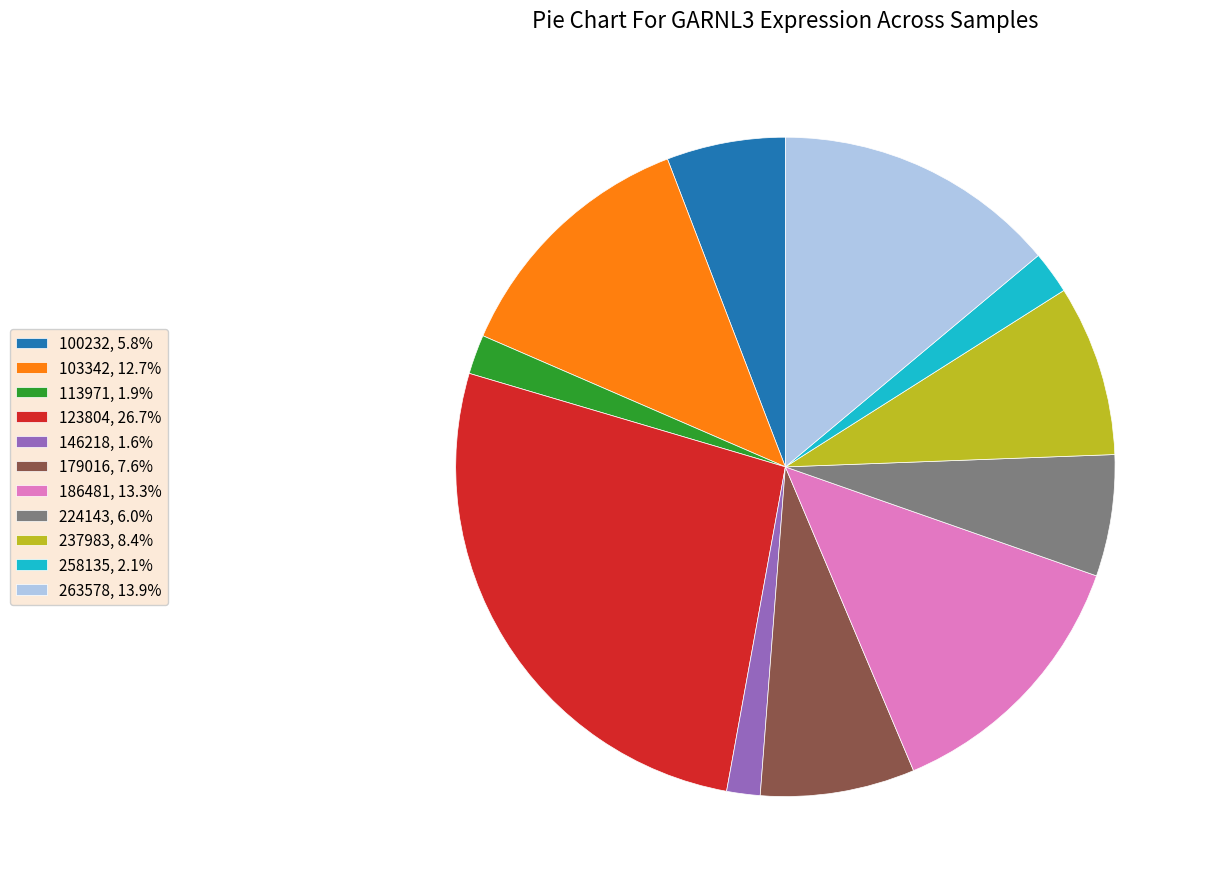

Which category has the biggest portion of the pie?

123804